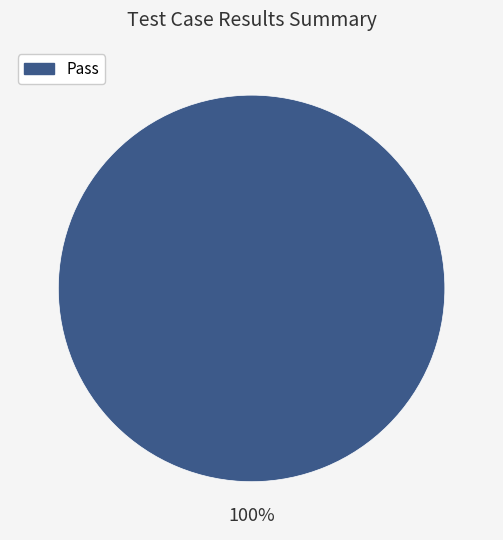

Does any single category account for the majority?

Yes